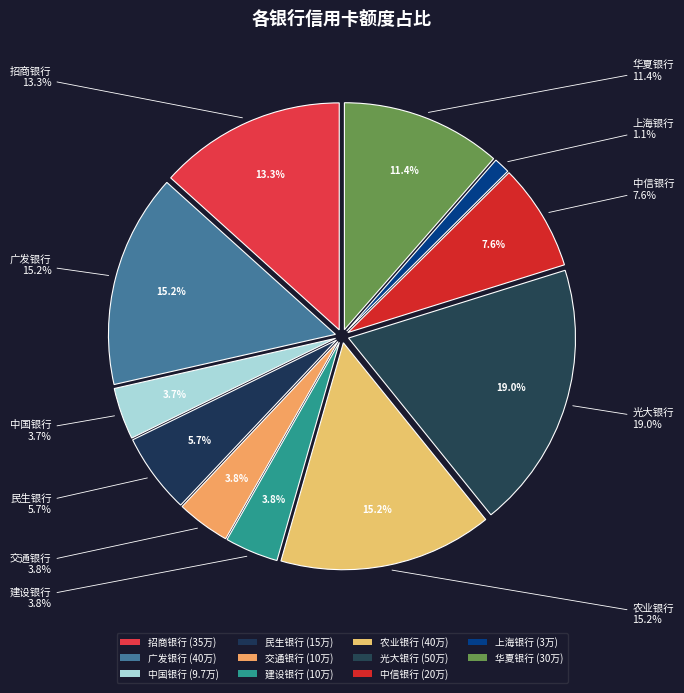

Is there any slice that represents more than half of the pie?

No